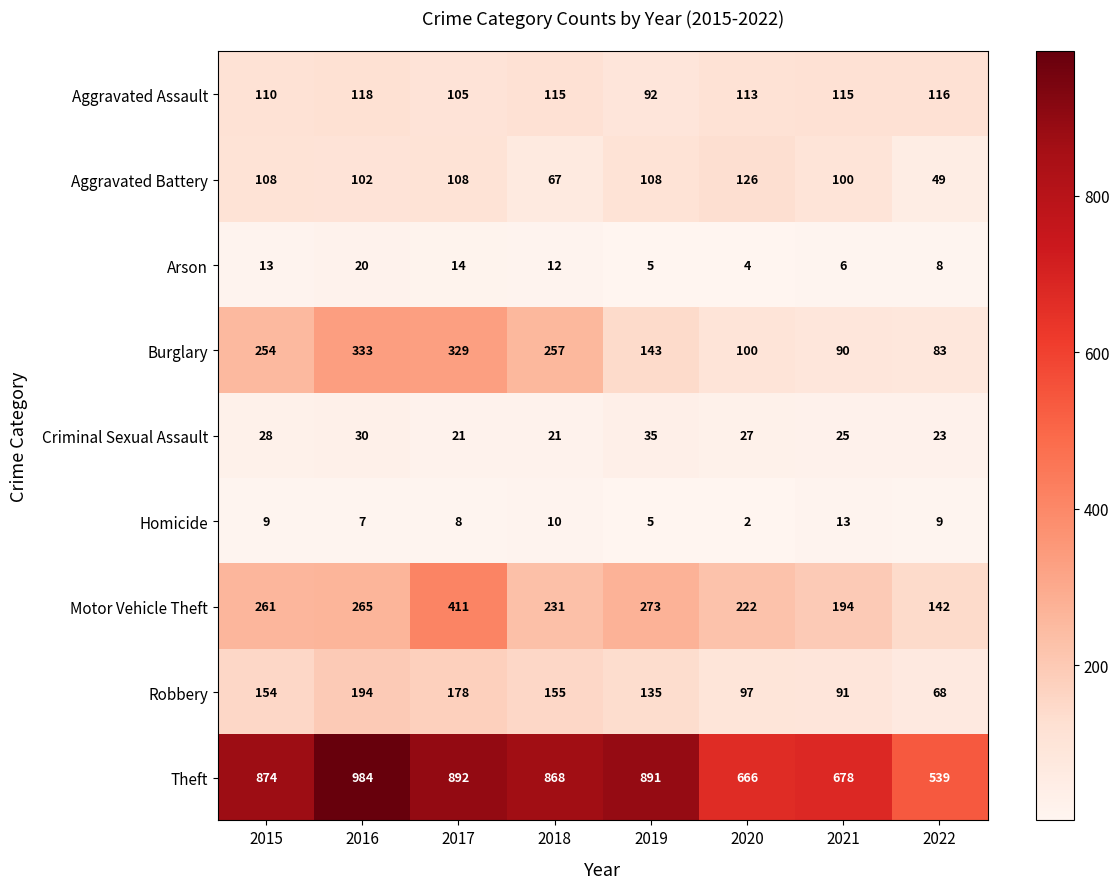

Count the number of data series in this chart.

9